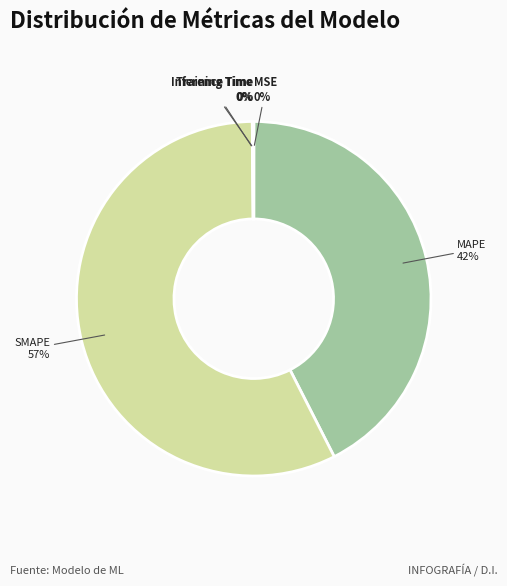

Is it true that SMAPE is 47% of the pie?

False